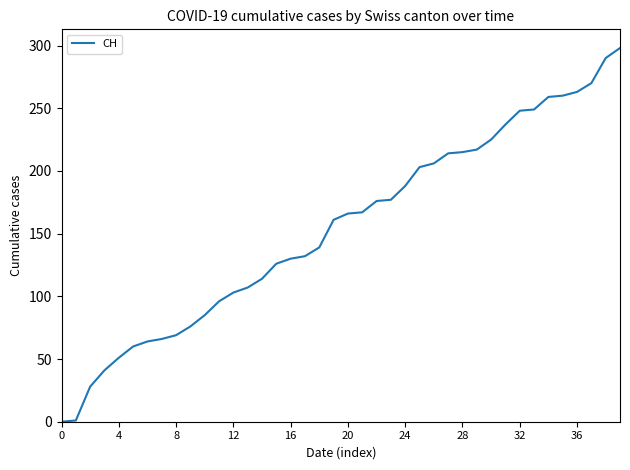

What is the greatest value displayed?

298